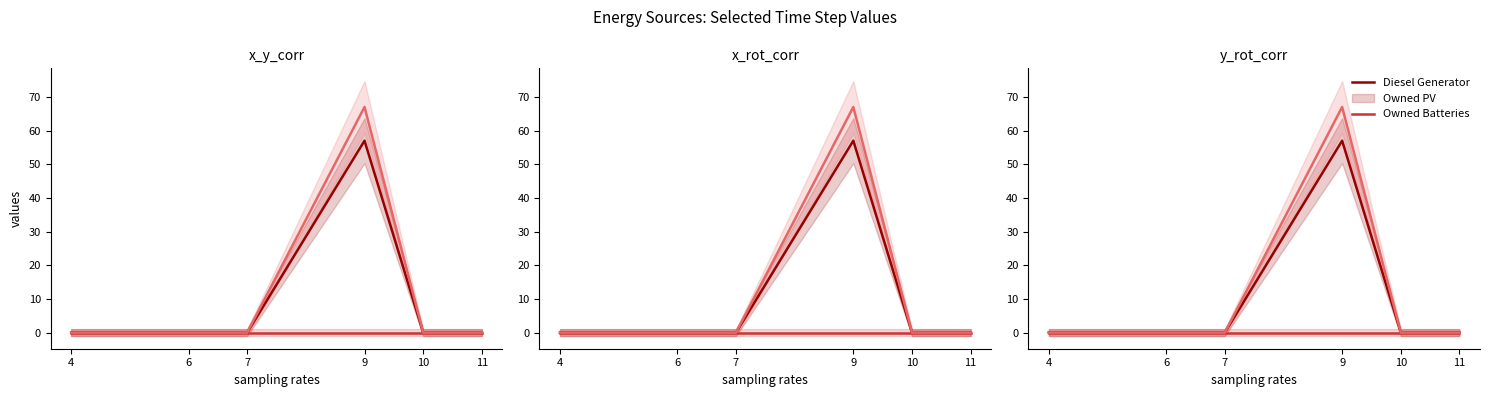

Rank the series at 6 from lowest to highest value.

Owned PV, Owned Batteries, Diesel Generator